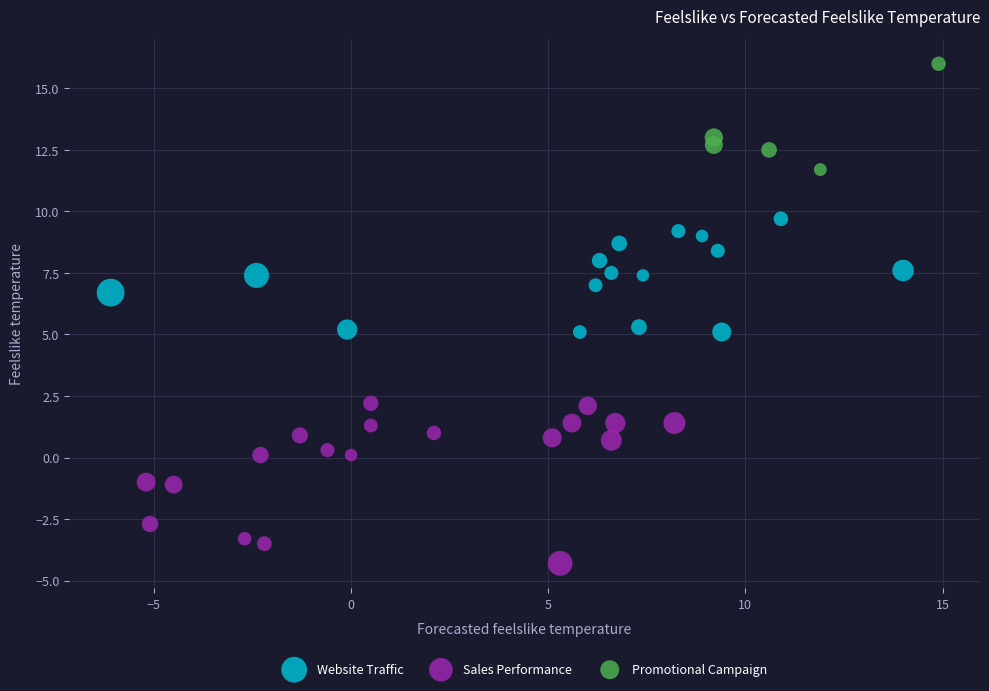

Which series contains the lowest Y value?

Sales Performance